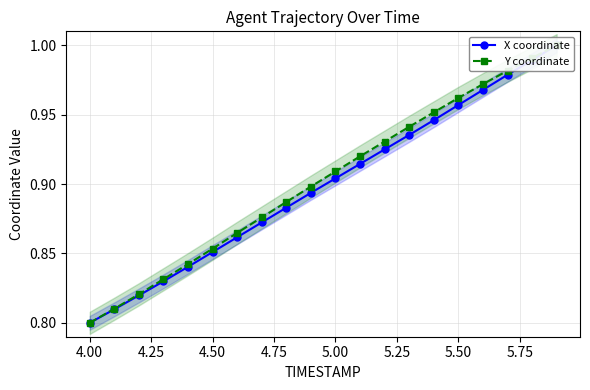

How many lines are shown in the chart?

2